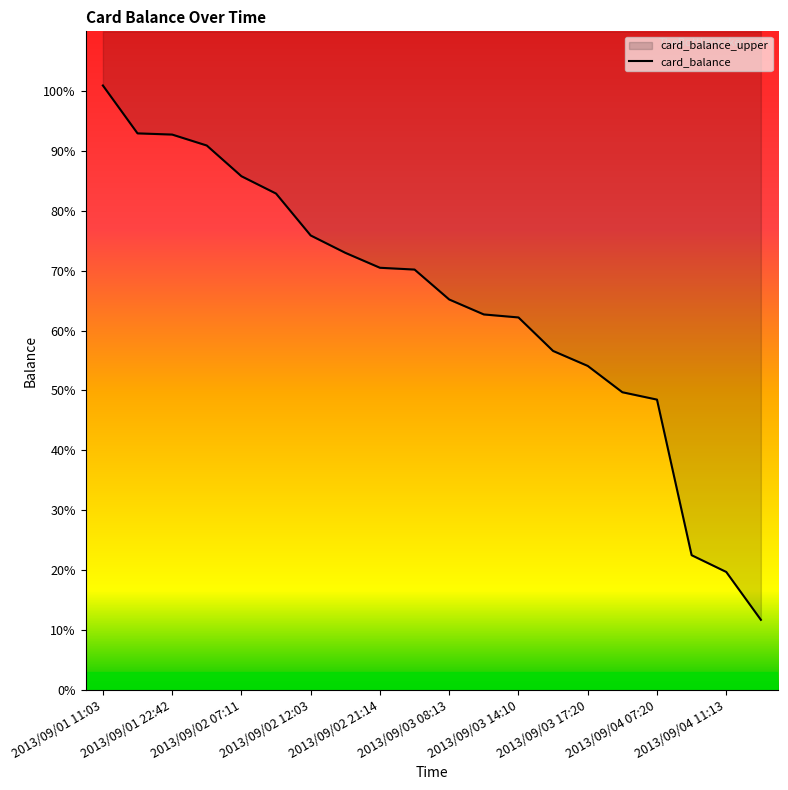

What is the label of the 1st point from the left?

2013/09/01 11:03